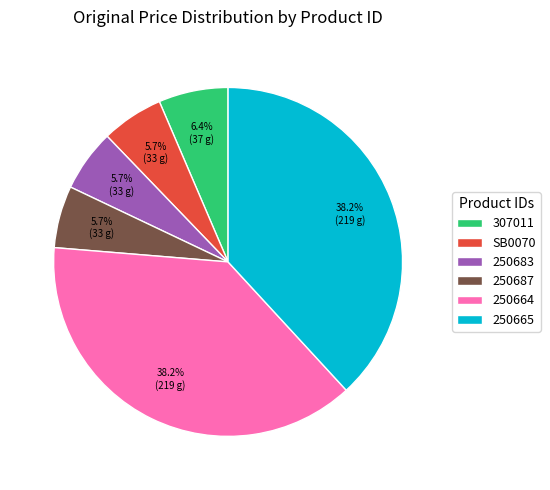

Is SB0070 the majority of the pie?

No